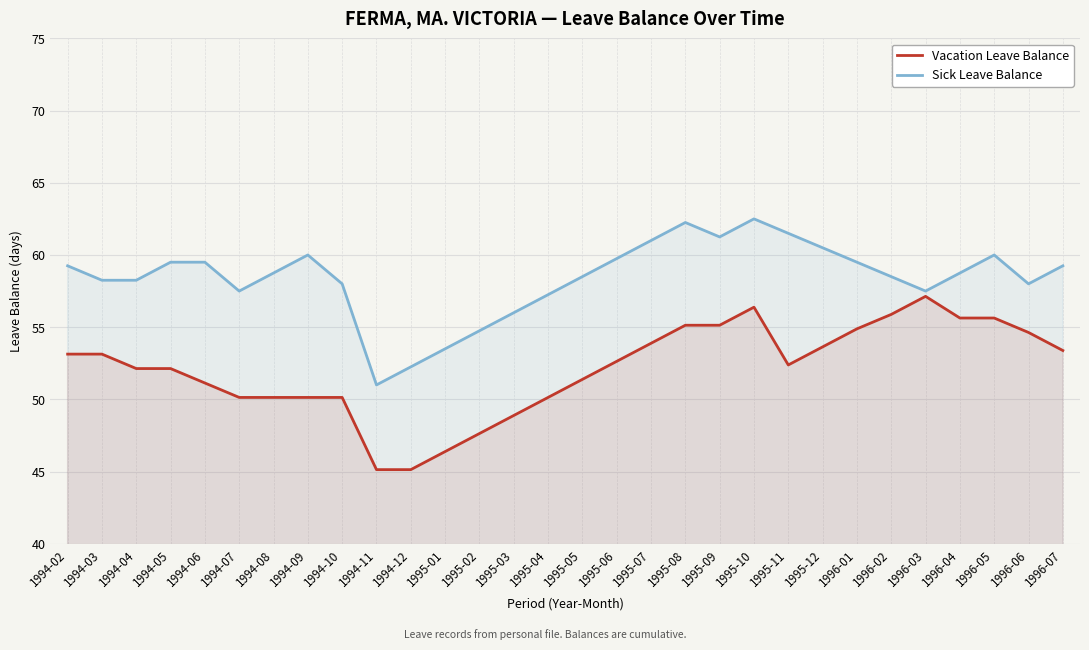

What is the difference between the highest and lowest values at 1995-11?

9.1